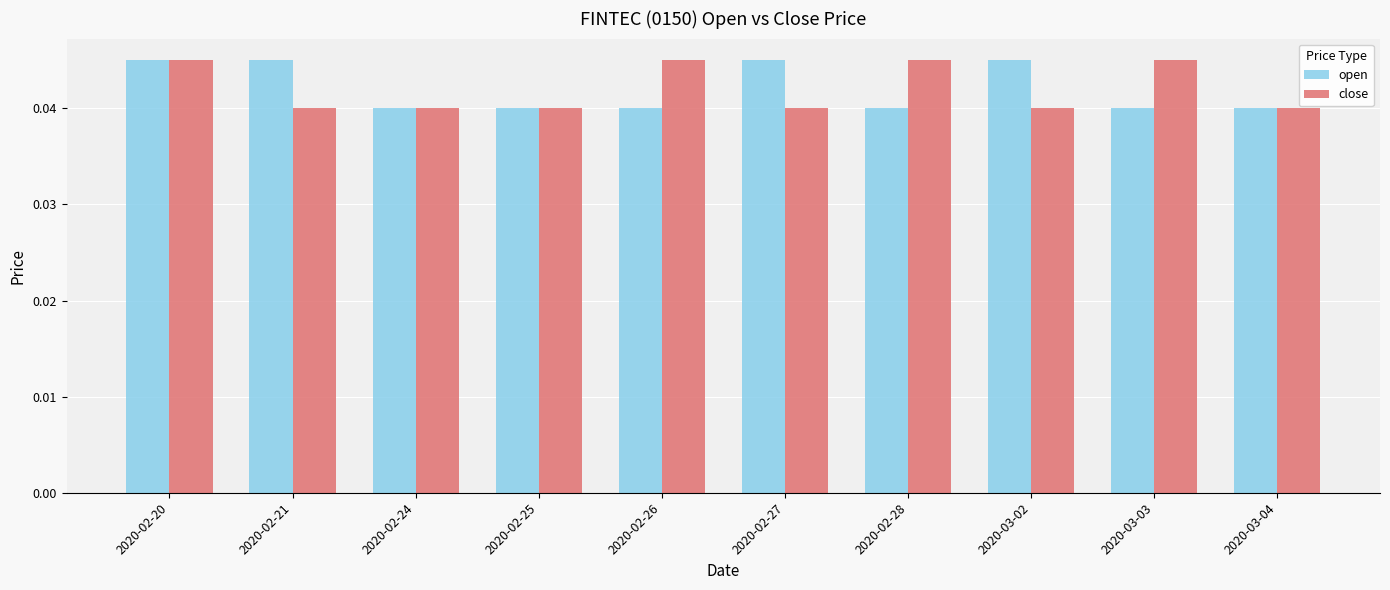

Count the open values in the range 0 to 1.

10